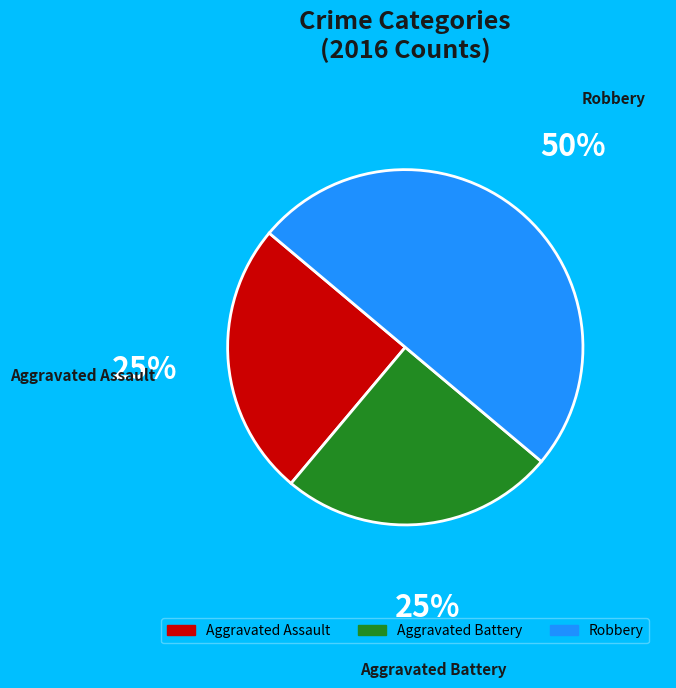

Does Aggravated Assault account for over 50% of the chart?

No